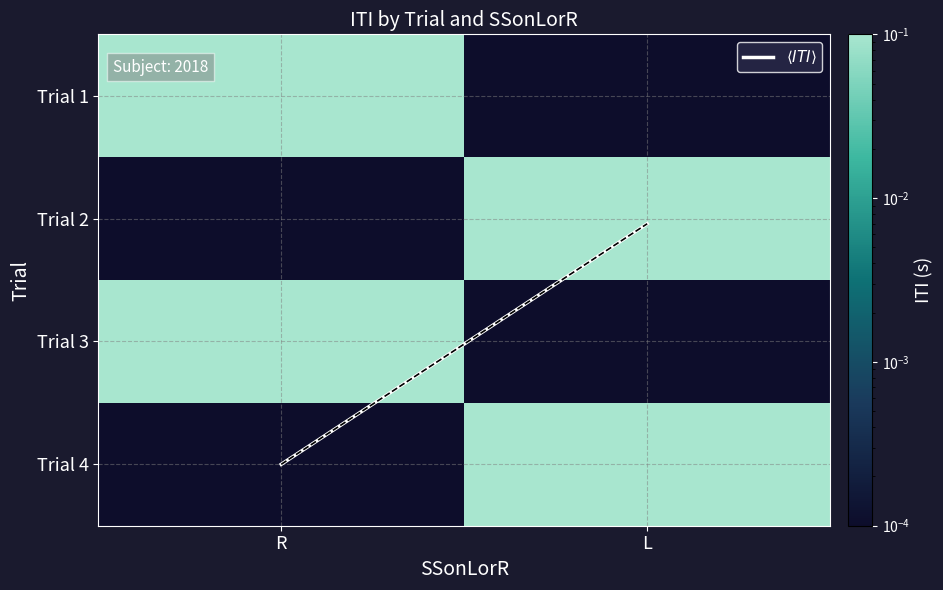

At L, list the series in order from smallest to largest.

Trial 1, Trial 3, Trial 2, $\langle ITI \rangle$, Trial 4